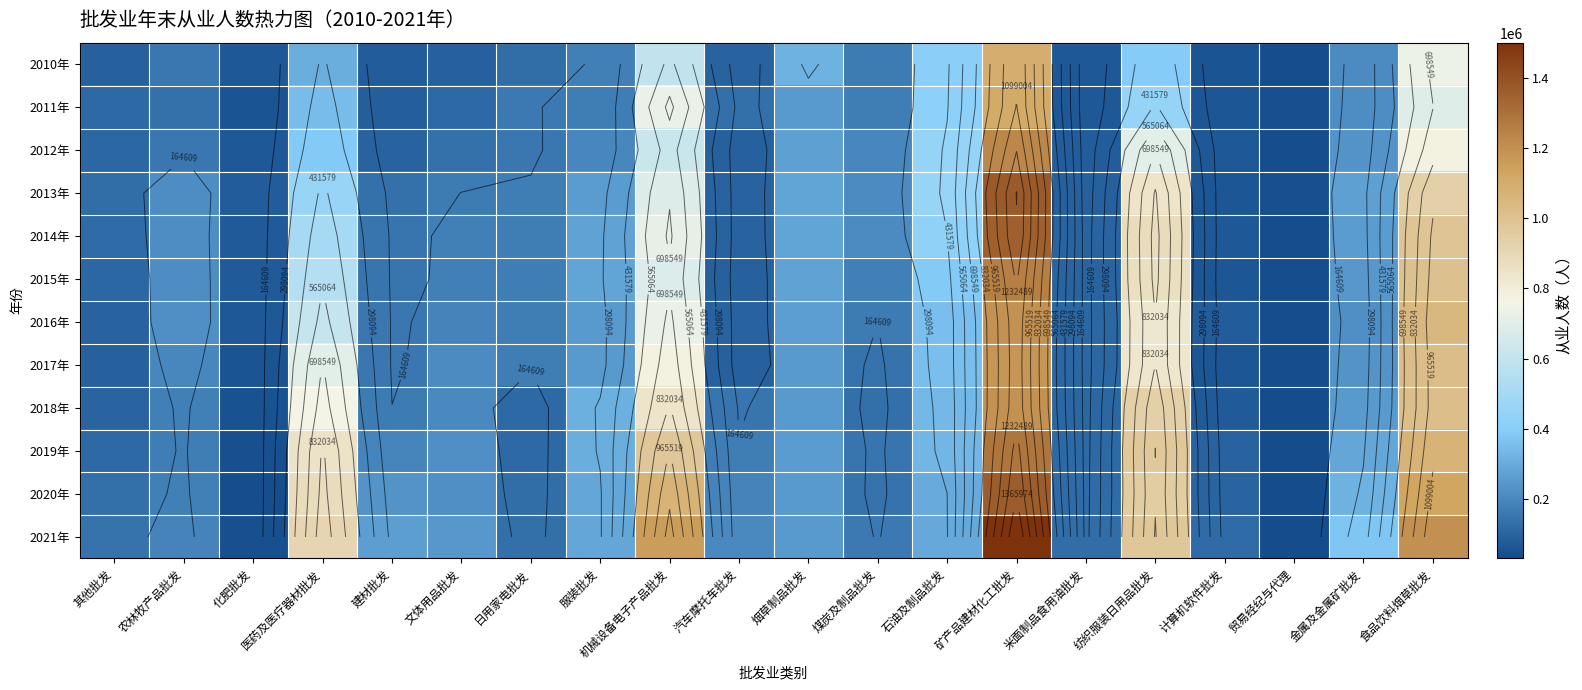

The value of 2019年 at 煤炭及制品批发 is 228861. True or false?

False